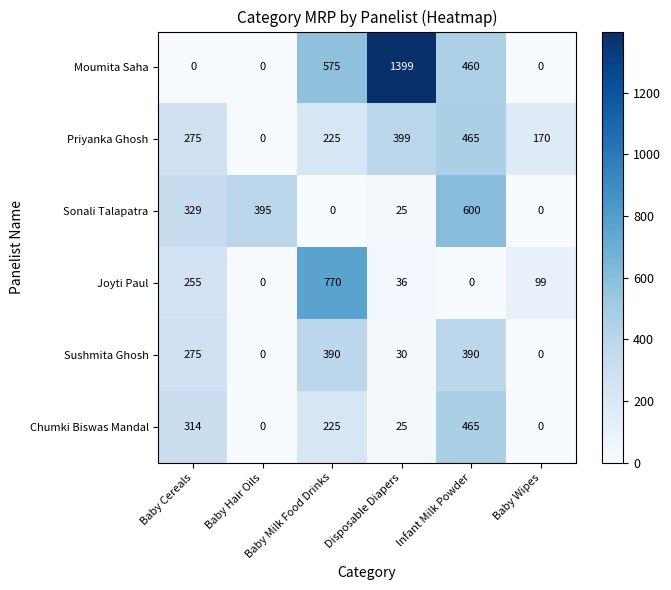

How many data points in Priyanka Ghosh are less than 275?

3